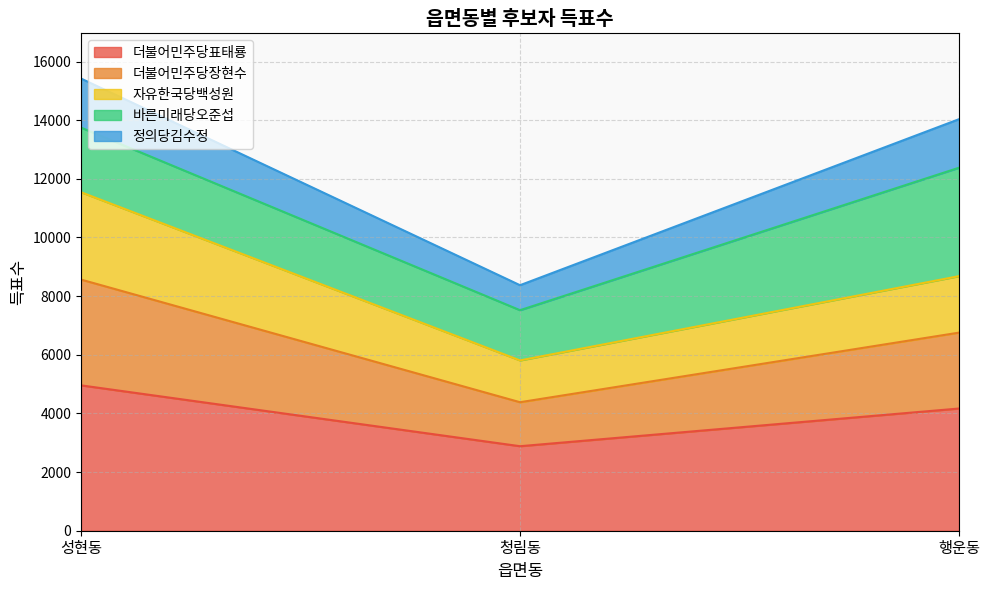

At which category does the chart reach its peak across all series?

성현동